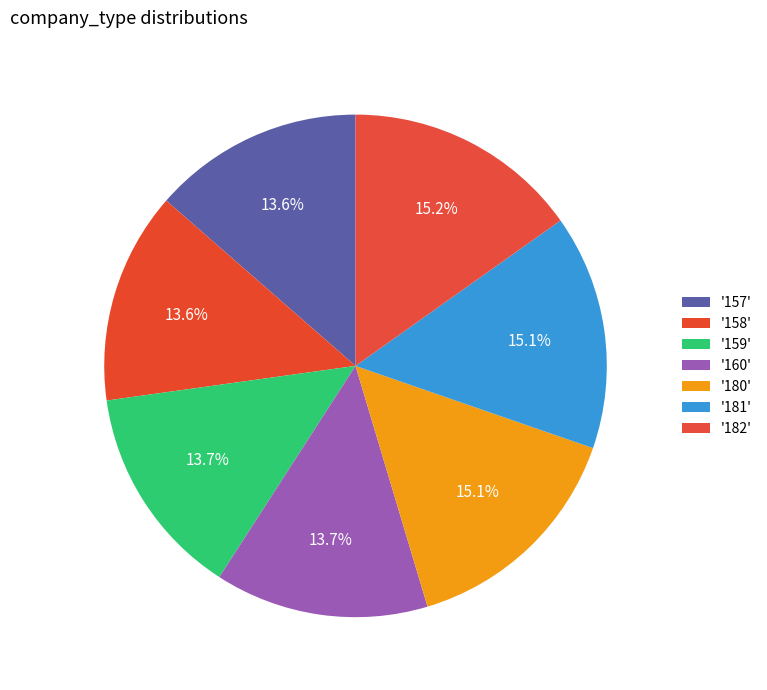

What is the largest slice in the pie chart?

182